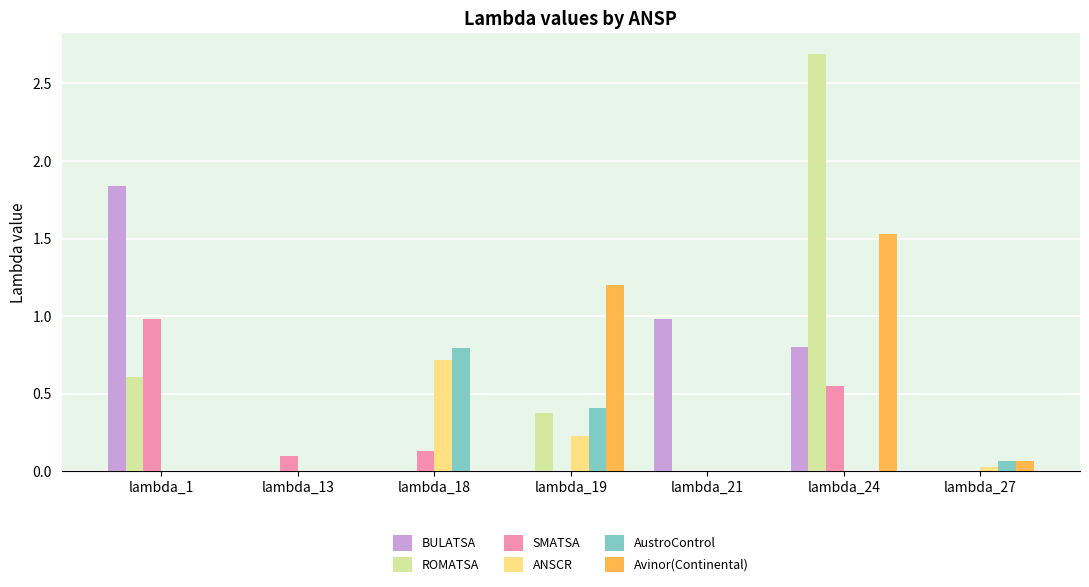

How many series are shown in this chart?

6